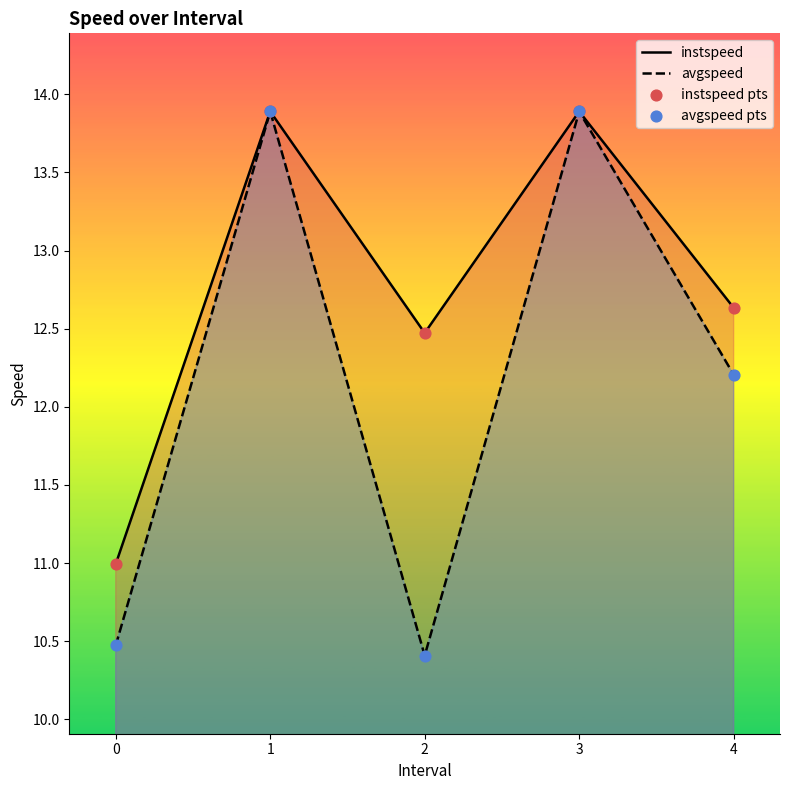

At how many categories does at least one series exceed 13?

2